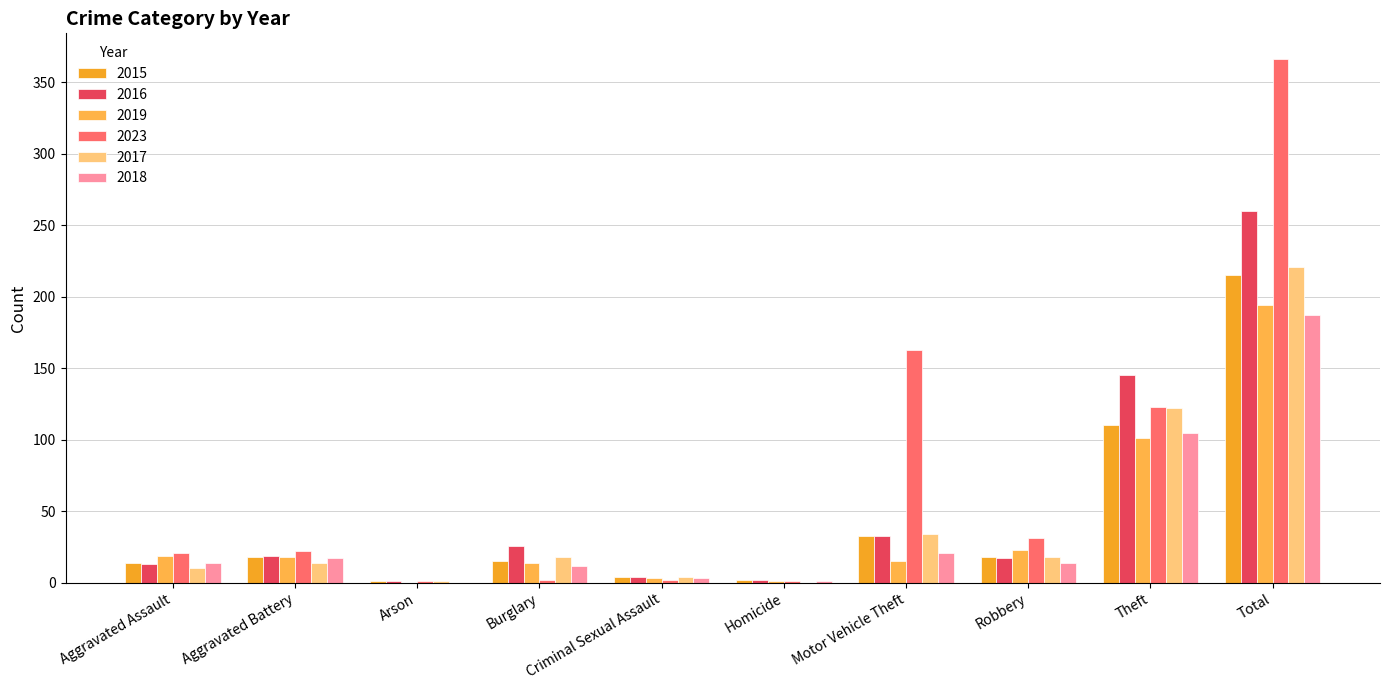

Does the chart contain stacked bars?

No